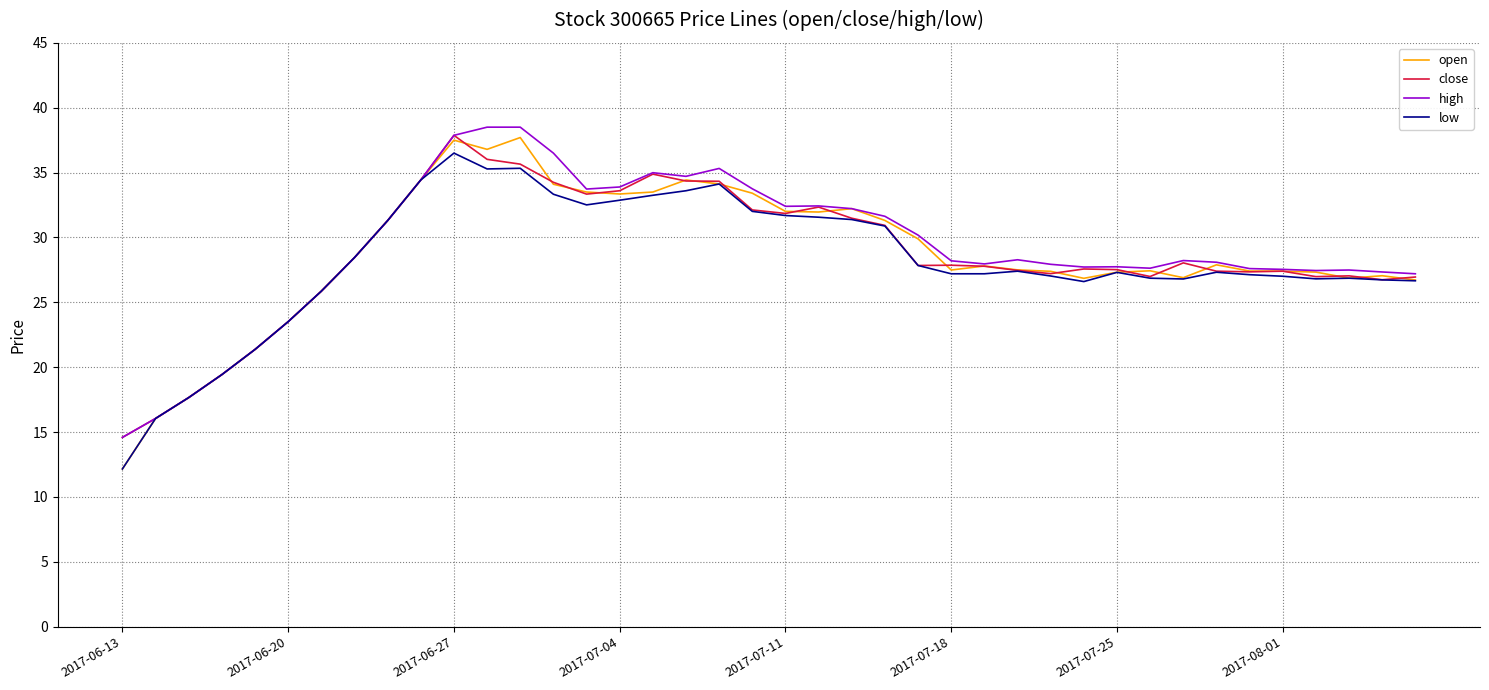

Which series has the widest spread of values?

open